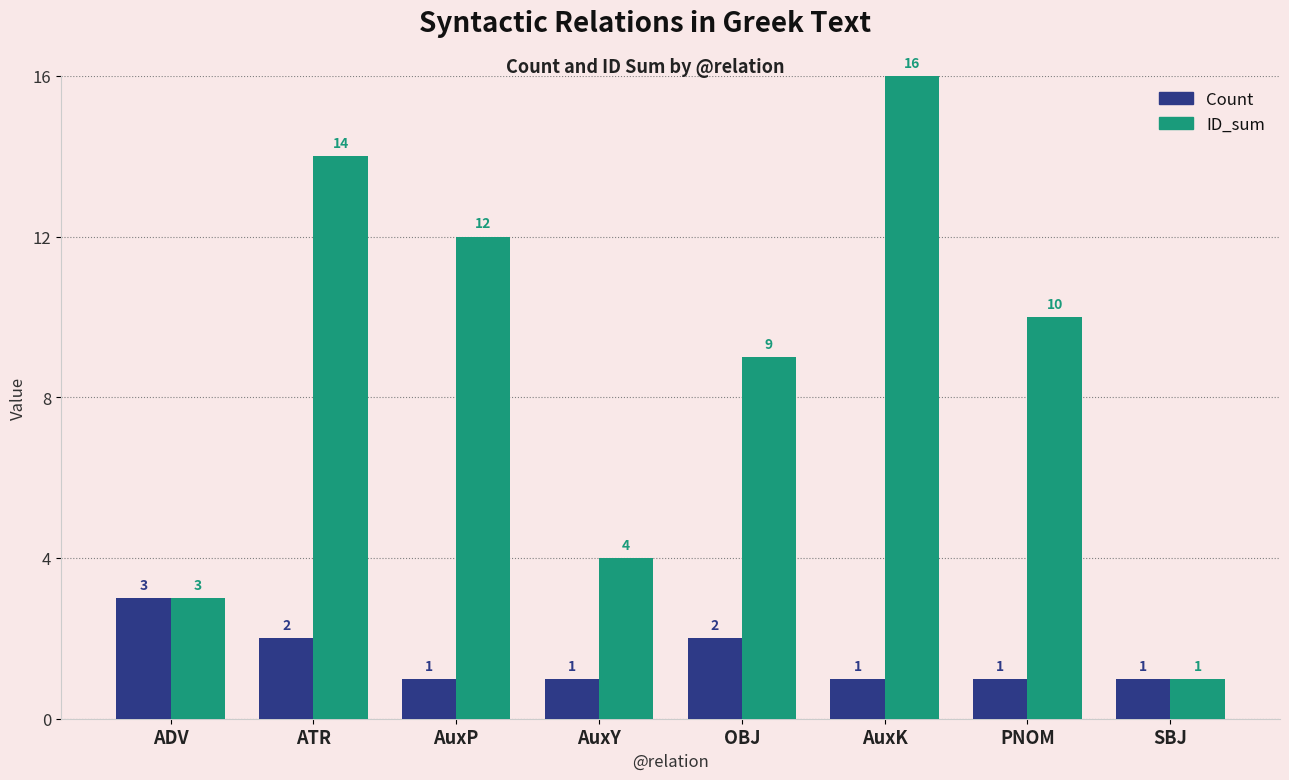

Reading left to right, what are all the values shown in this chart?

Count: ADV=3	ATR=2	AuxP=1	AuxY=1	OBJ=2	AuxK=1	PNOM=1	SBJ=1
ID_sum: ADV=3	ATR=14	AuxP=12	AuxY=4	OBJ=9	AuxK=16	PNOM=10	SBJ=1